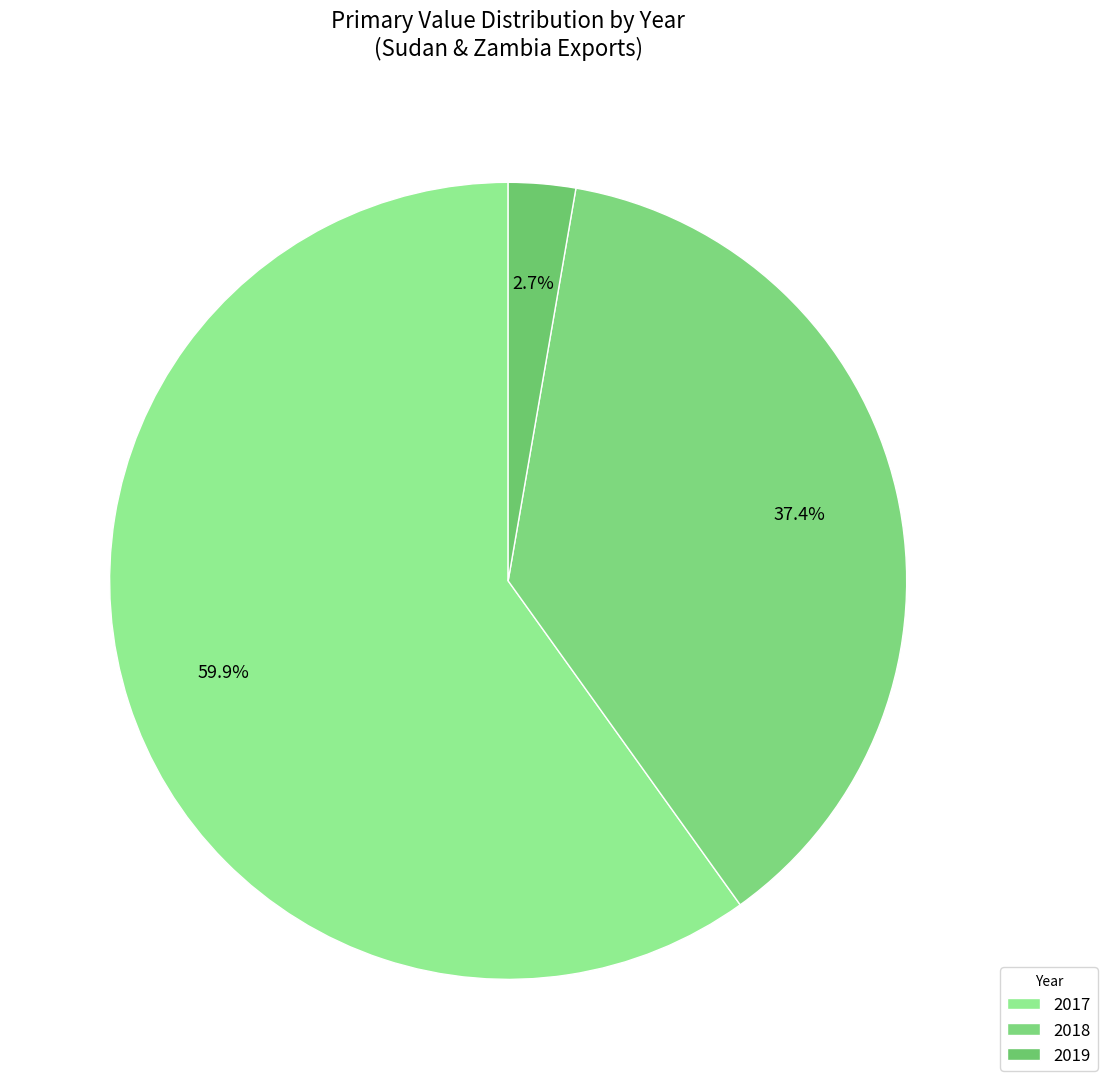

Which category has the smallest portion of the pie?

2019